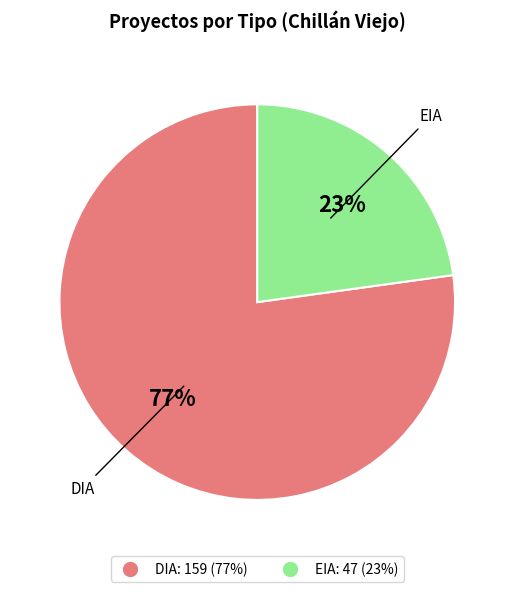

Rank the categories by value from lowest to highest.

EIA, DIA